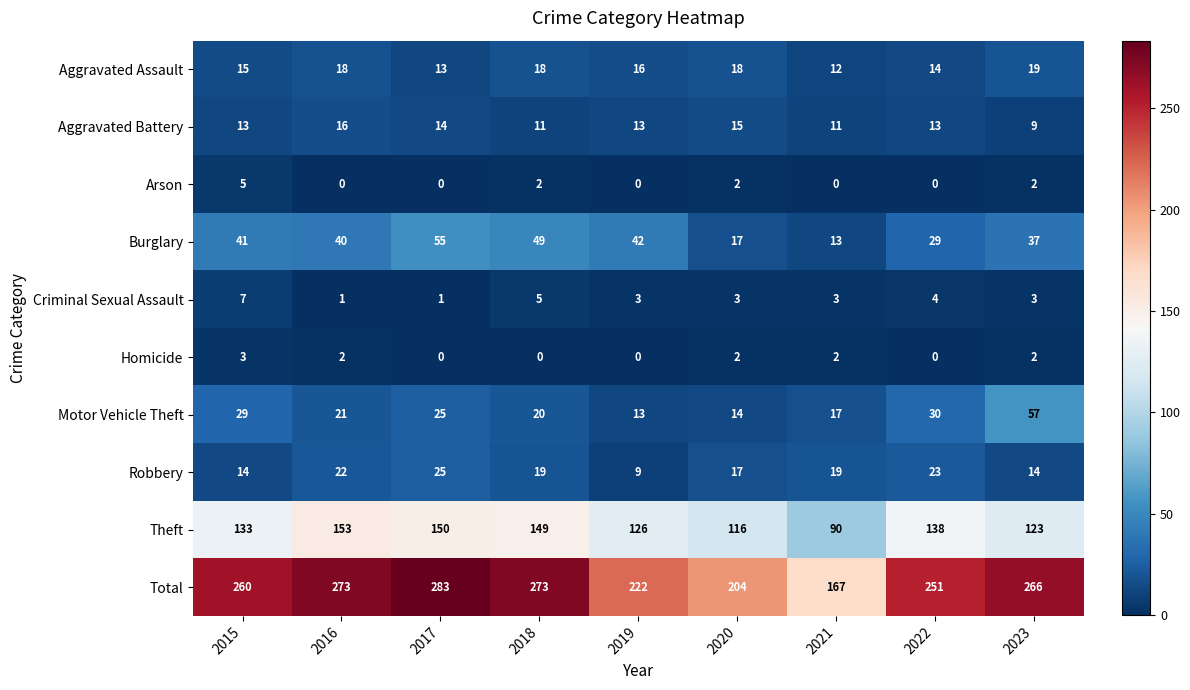

Rank the series by their maximum value, from highest to lowest.

Total, Theft, Motor Vehicle Theft, Burglary, Robbery, Aggravated Assault, Aggravated Battery, Criminal Sexual Assault, Arson, Homicide